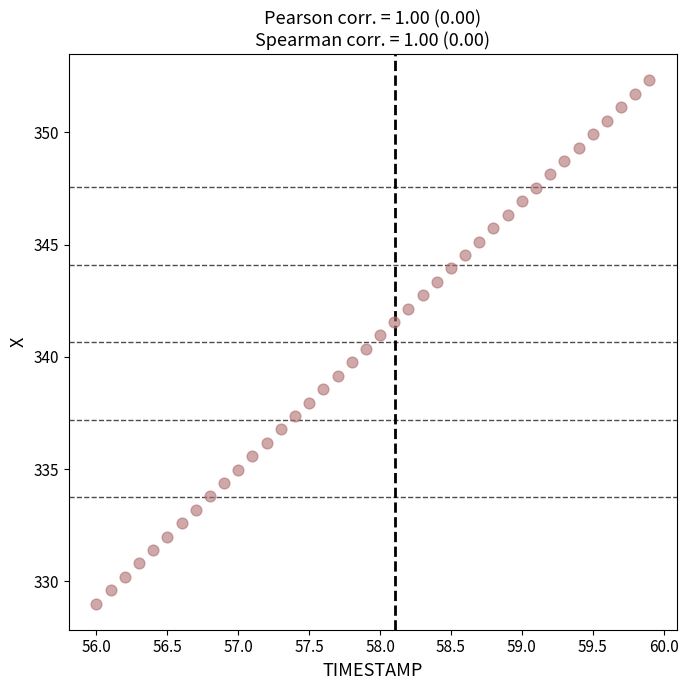

What is the range of Y values (max minus min)?

23.3